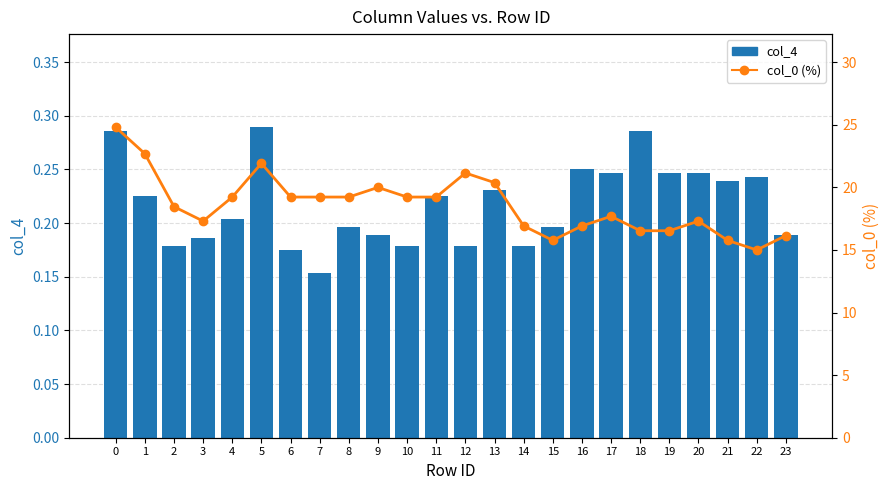

Which series has the widest spread of values?

col_0 (%)